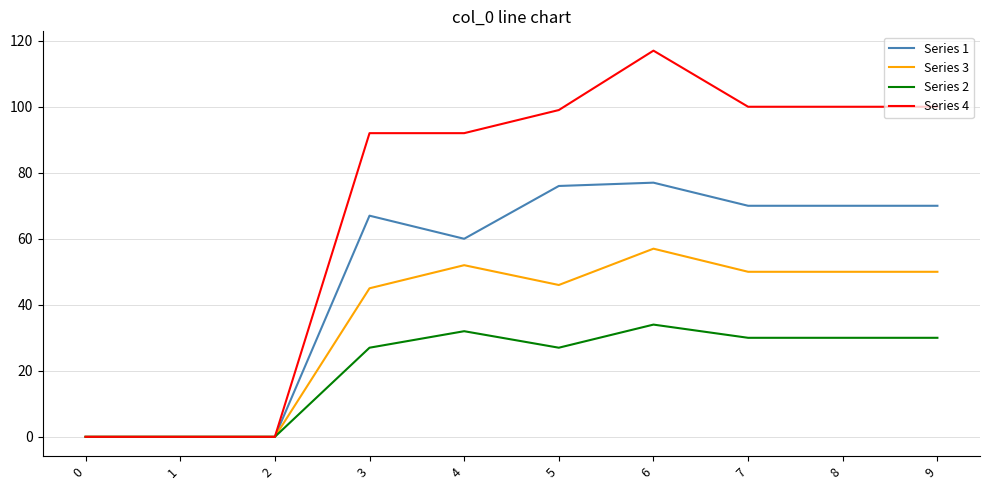

Rank the series by their maximum value, from highest to lowest.

Series 4, Series 1, Series 3, Series 2